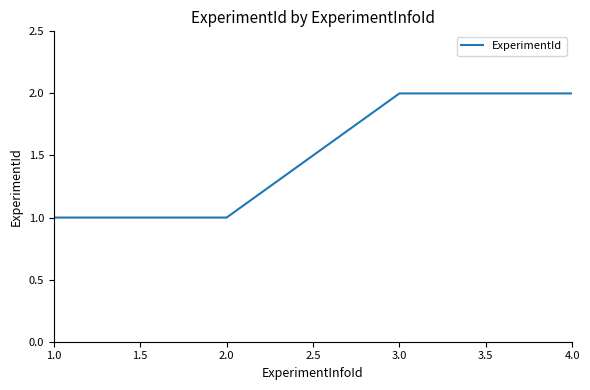

Count the number of data series in this chart.

1